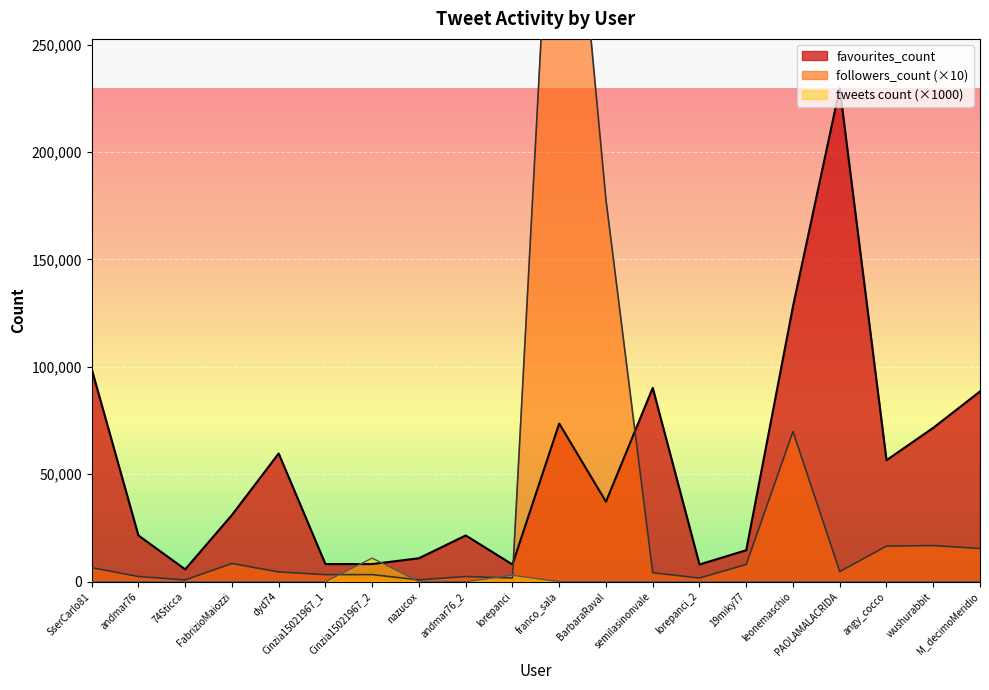

Is it true that followers_count equals 16840 at wushurabbit?

True